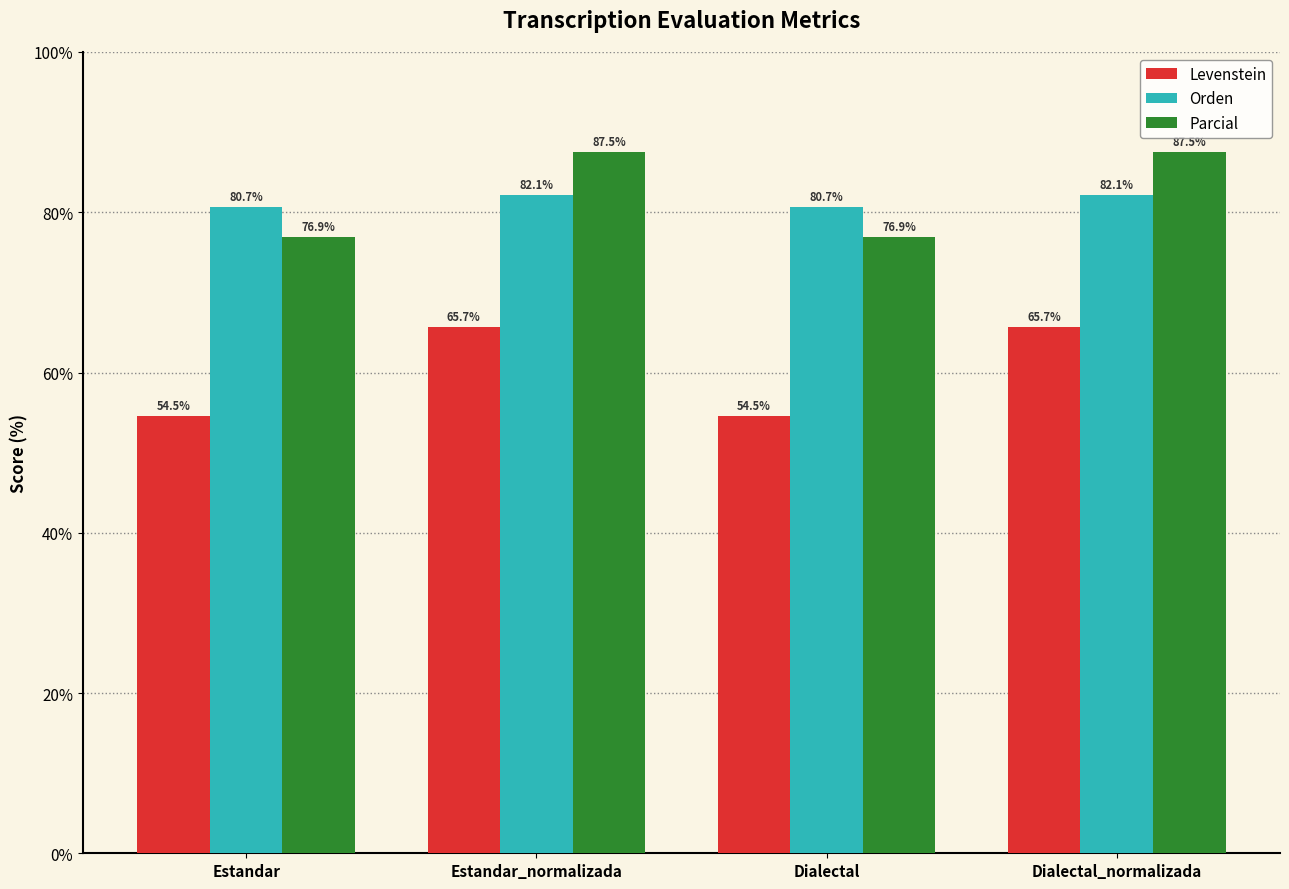

Which series has the largest total across all categories?

Parcial